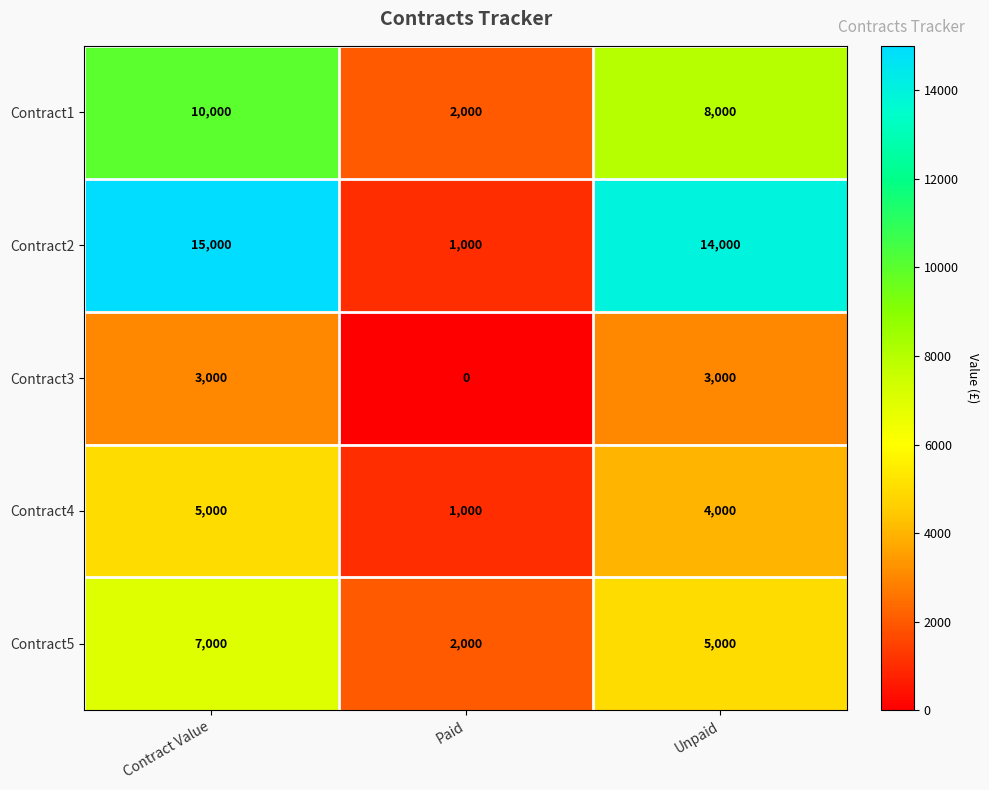

List the series in order of their overall mean, highest first.

Contract2, Contract1, Contract5, Contract4, Contract3